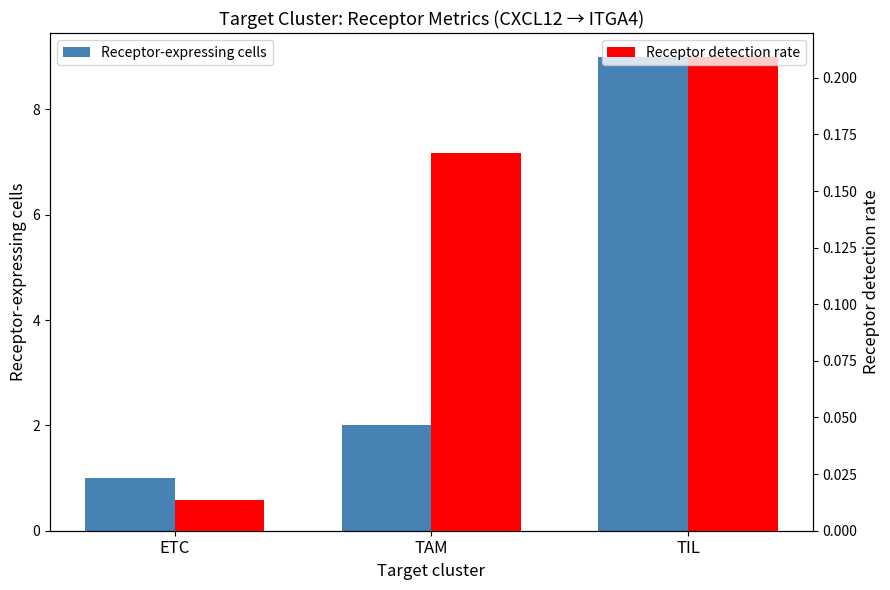

At which category is the sum across all series the highest?

TIL